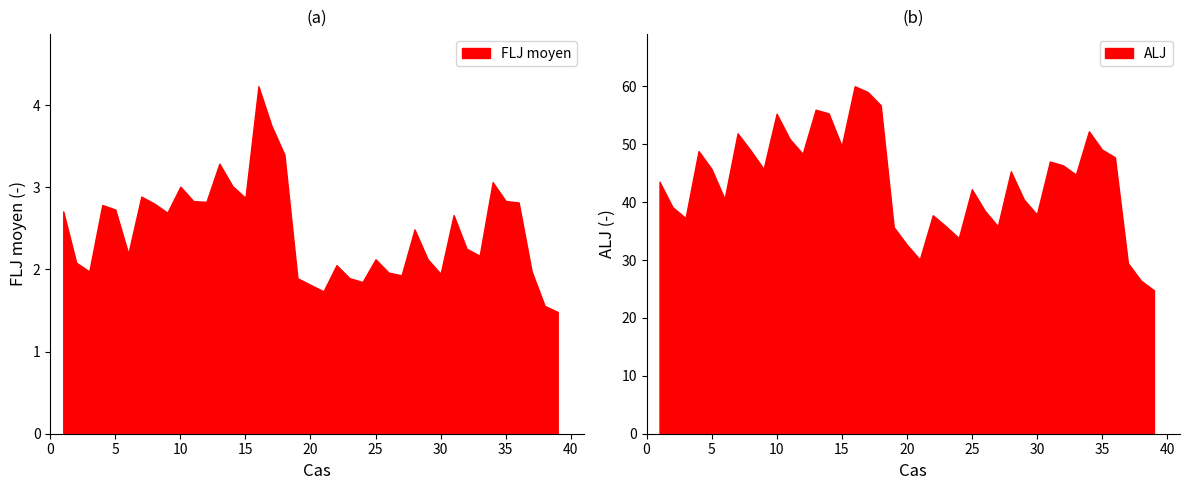

List the series in order of their overall mean, highest first.

ALJ, FLJ moyen